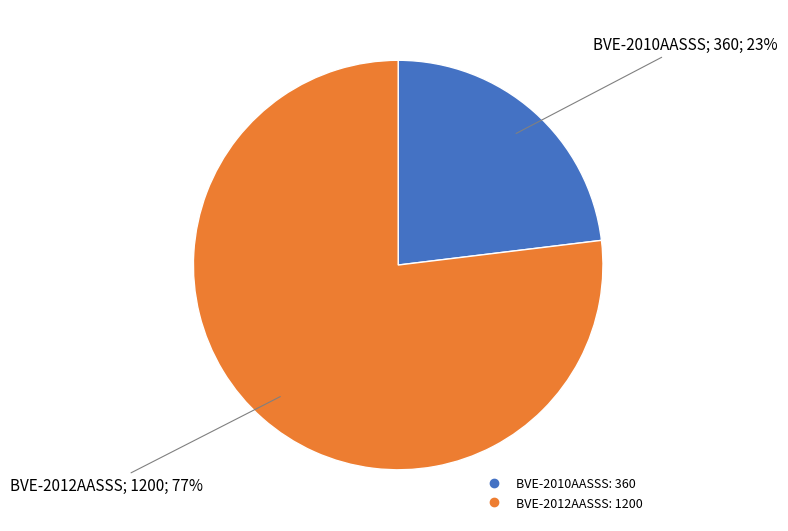

True or false: BVE-2012AASSS accounts for 77% of the total.

True